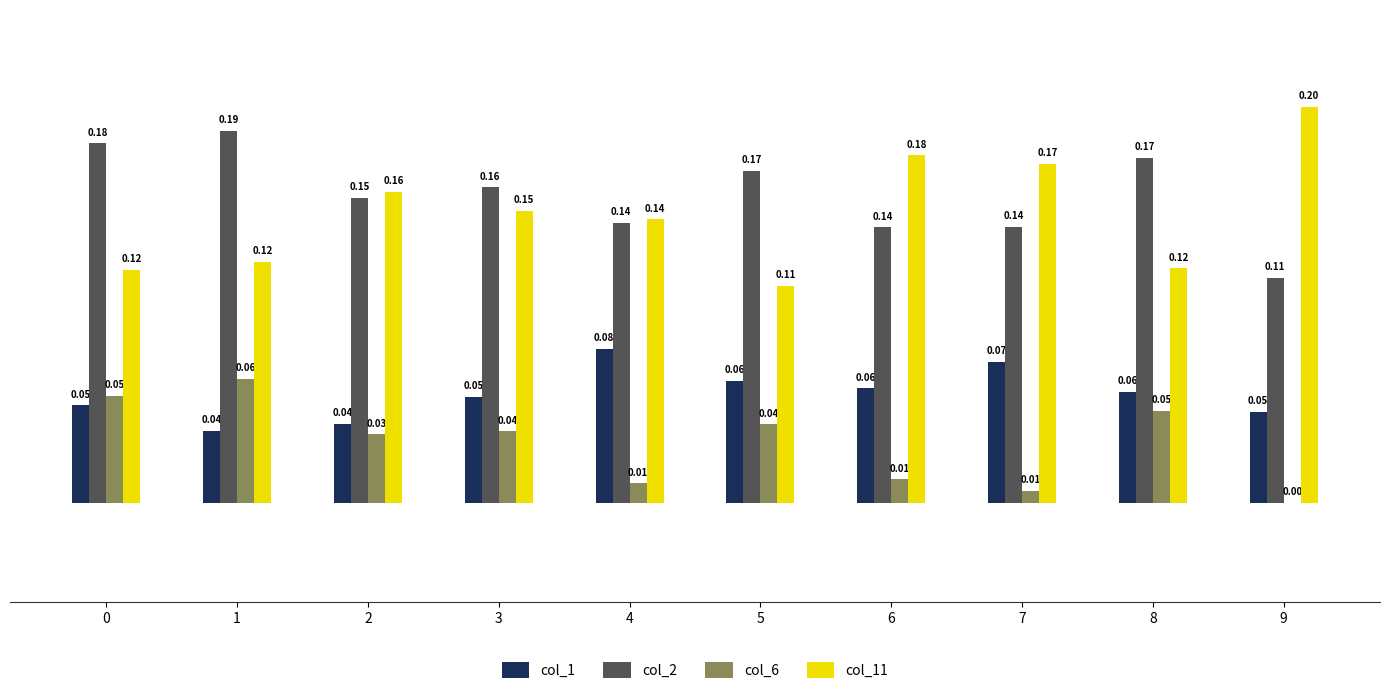

What is the sum of all col_6 values?

0.3